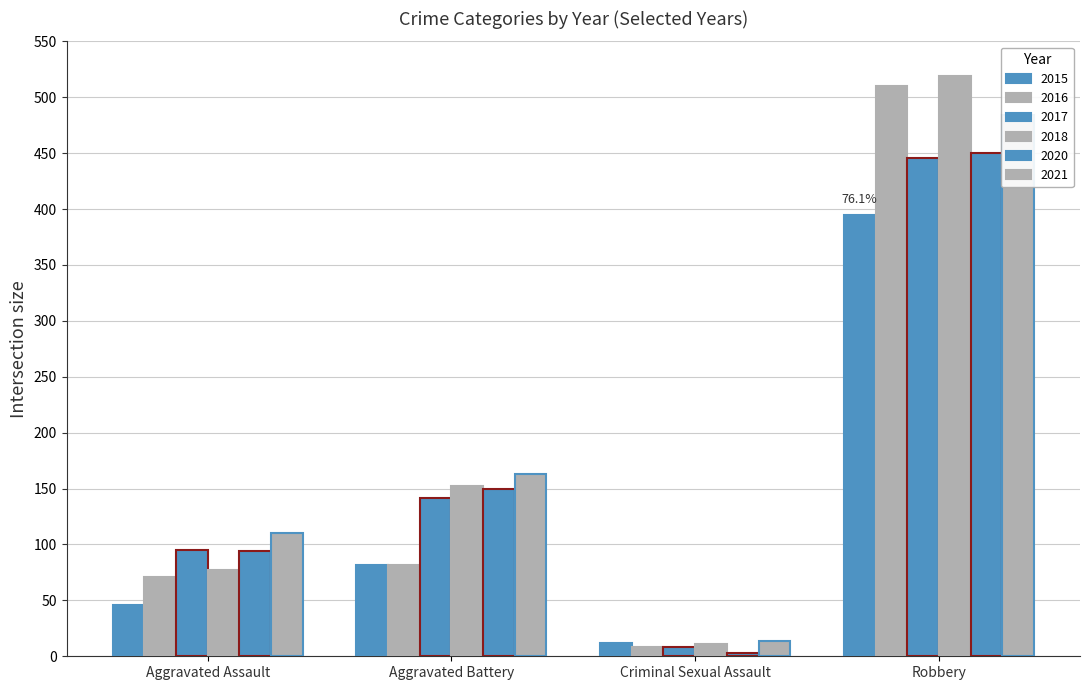

At how many categories does at least one series exceed 336?

1